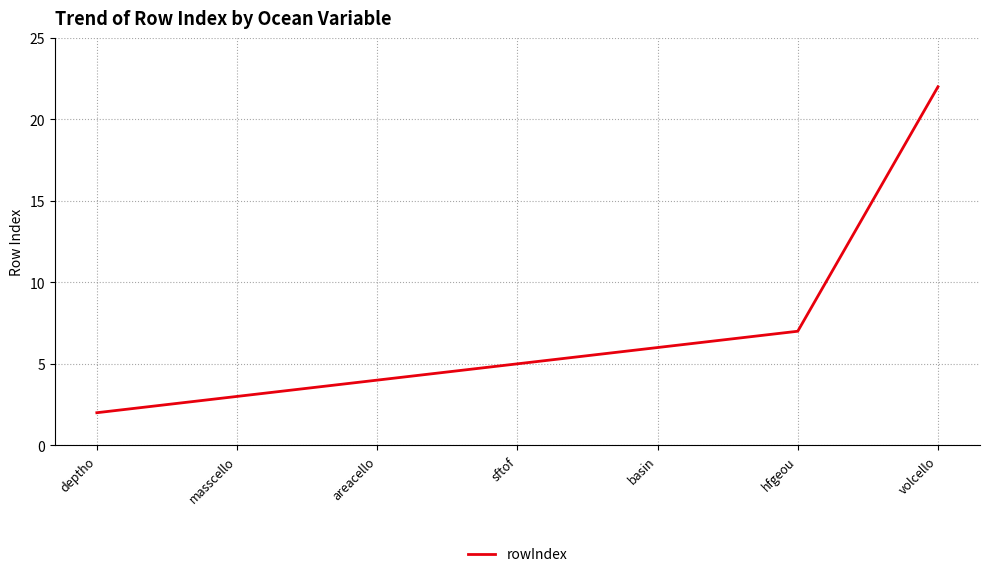

How many series are shown in this chart?

1